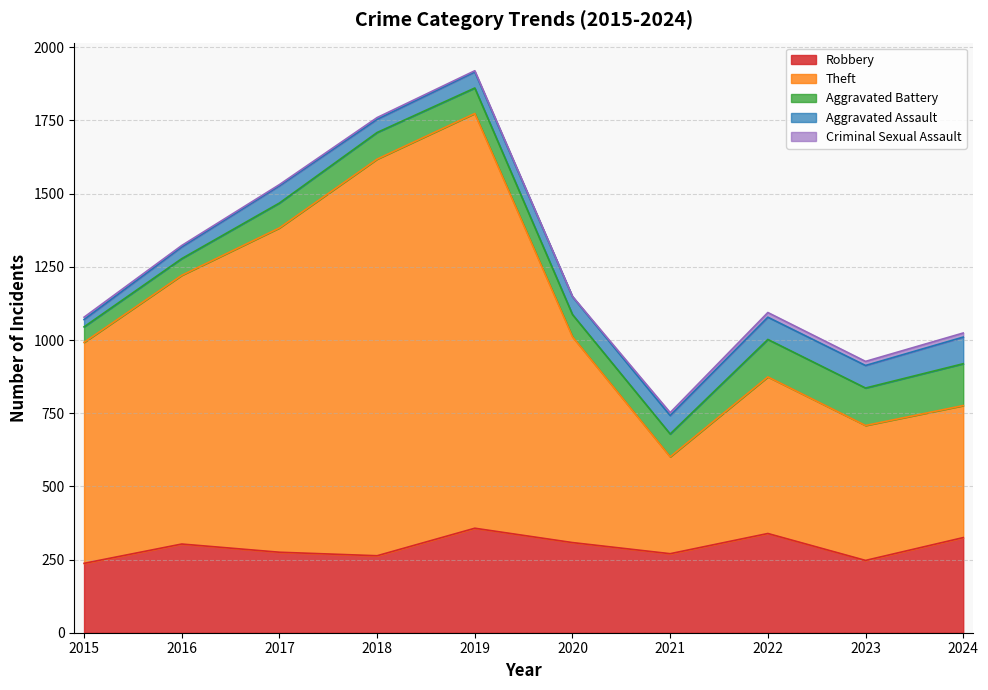

True or false: Aggravated Battery has a value of 128 at 2023.

True